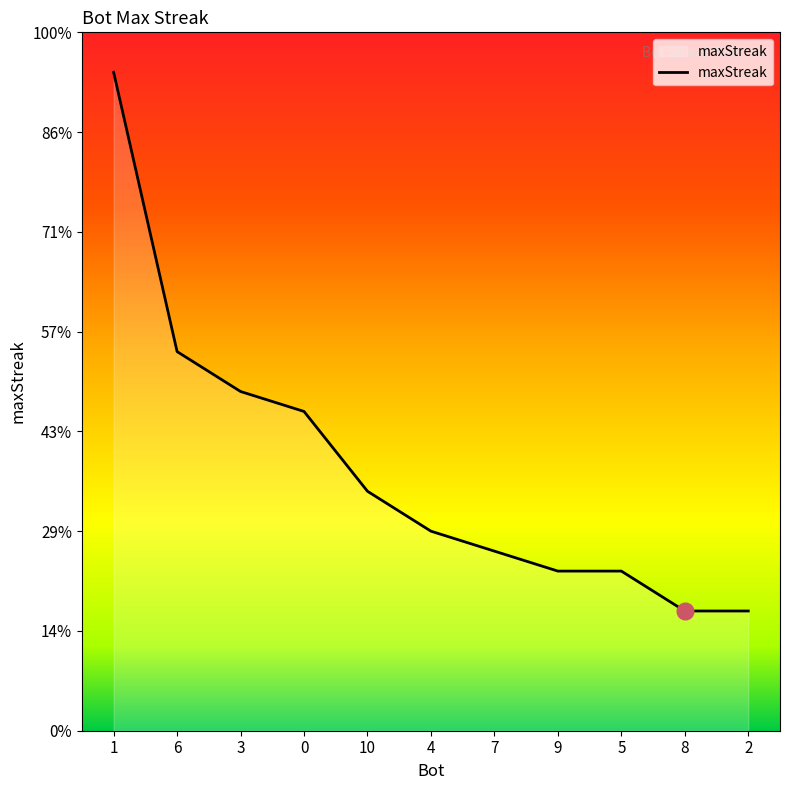

Is this an area chart (filled region under the line)?

Yes